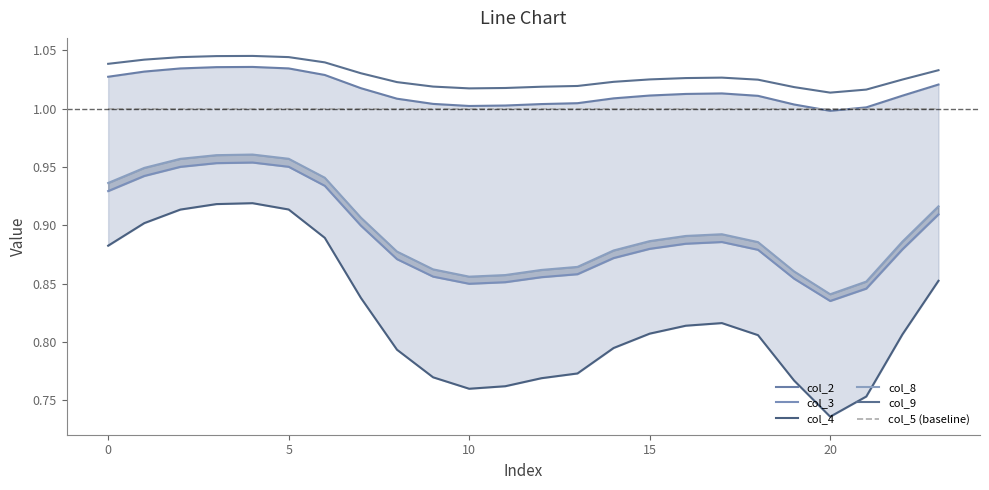

Reading left to right, extract all data points from this chart.

col_2: 1.0	1.0	1.0	1.0	1.0	1.0	1.0	1.0	1.0	1.0	1.0	1.0	1.0	1.0	1.0	1.0	1.0	1.0	1.0	1.0	1.0	1.0	1.0	1.0
col_3: 0.9	0.9	1.0	1.0	1.0	1.0	0.9	0.9	0.9	0.9	0.8	0.9	0.9	0.9	0.9	0.9	0.9	0.9	0.9	0.9	0.8	0.8	0.9	0.9
col_4: 0.9	0.9	0.9	0.9	0.9	0.9	0.9	0.8	0.8	0.8	0.8	0.8	0.8	0.8	0.8	0.8	0.8	0.8	0.8	0.8	0.7	0.8	0.8	0.9
col_8: 0.9	0.9	1.0	1.0	1.0	1.0	0.9	0.9	0.9	0.9	0.9	0.9	0.9	0.9	0.9	0.9	0.9	0.9	0.9	0.9	0.8	0.9	0.9	0.9
col_9: 1.0	1.0	1.0	1.0	1.0	1.0	1.0	1.0	1.0	1.0	1.0	1.0	1.0	1.0	1.0	1.0	1.0	1.0	1.0	1.0	1.0	1.0	1.0	1.0
col_5 (baseline): 1.0	1.0	1.0	1.0	1.0	1.0	1.0	1.0	1.0	1.0	1.0	1.0	1.0	1.0	1.0	1.0	1.0	1.0	1.0	1.0	1.0	1.0	1.0	1.0